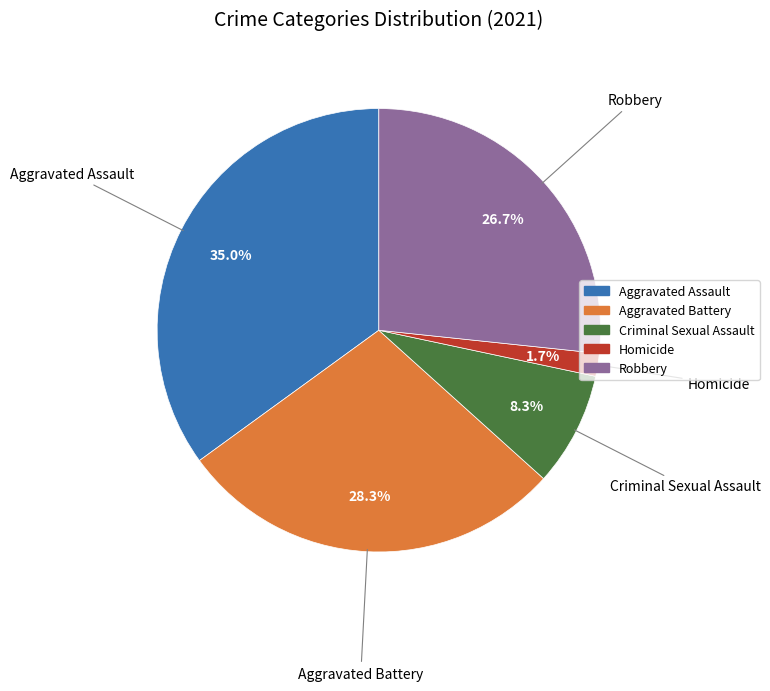

To the nearest percent, what is the combined percentage of Criminal Sexual Assault and Aggravated Assault?

43%